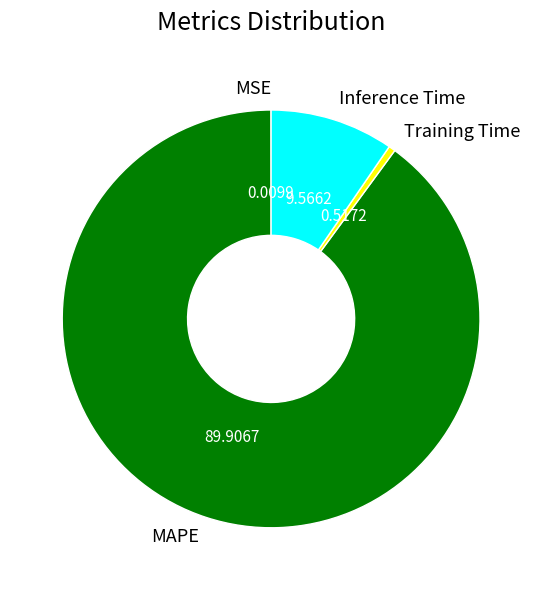

Is there any slice that represents more than half of the pie?

Yes